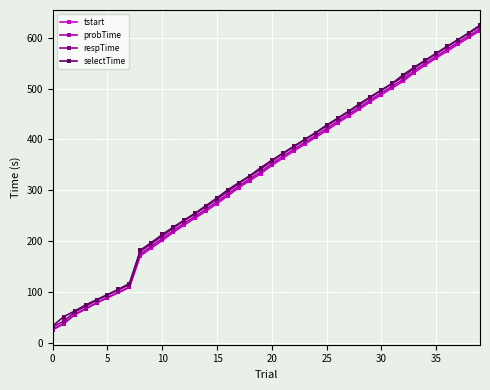

How many lines are shown in the chart?

4